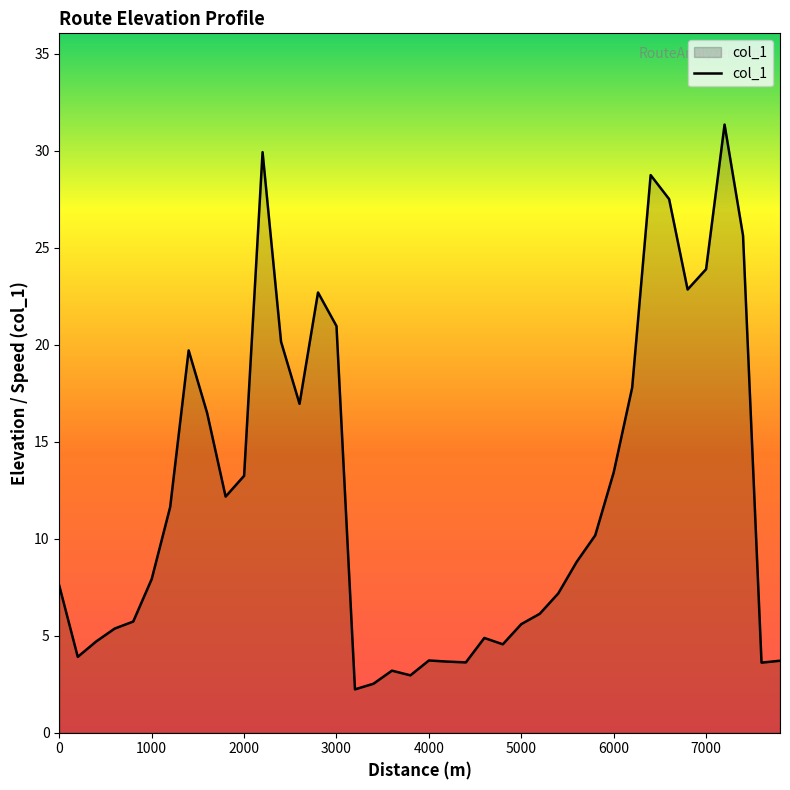

What is the minimum value shown in the chart?

2.2